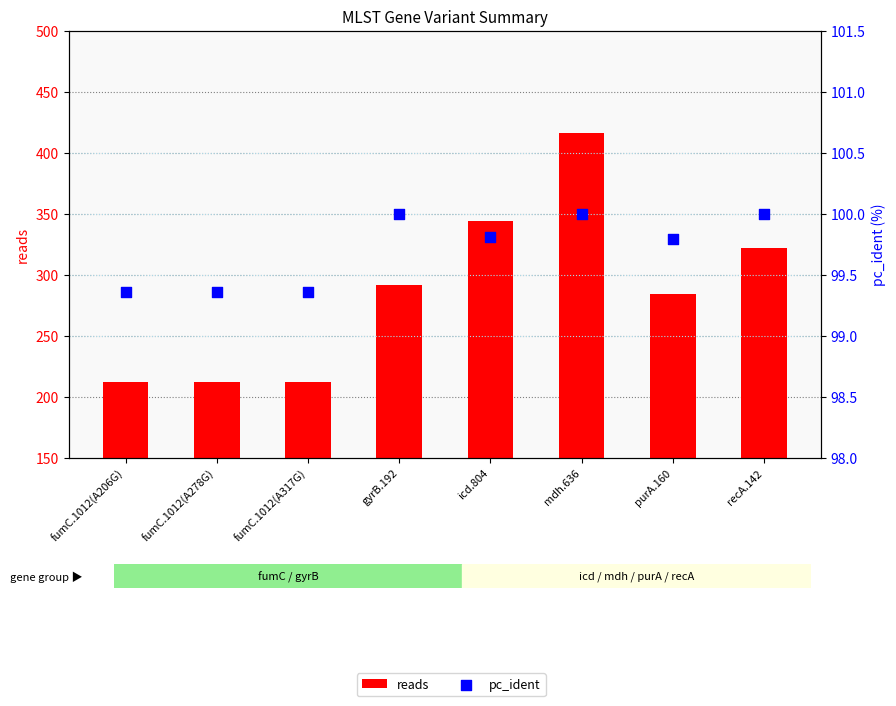

What is the total value across all series at fumC.1012(A317G)?

311.4